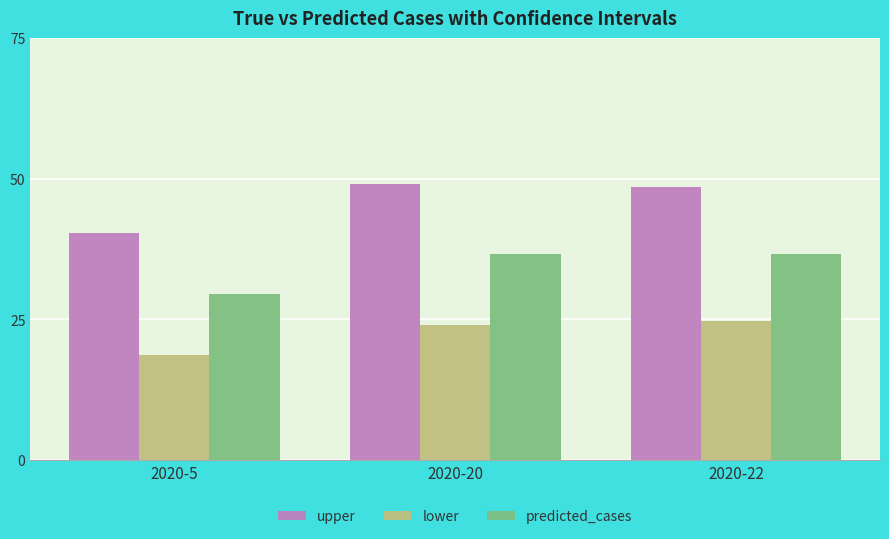

Is the value of predicted_cases at 2020-5 greater than the value of upper at 2020-22?

No